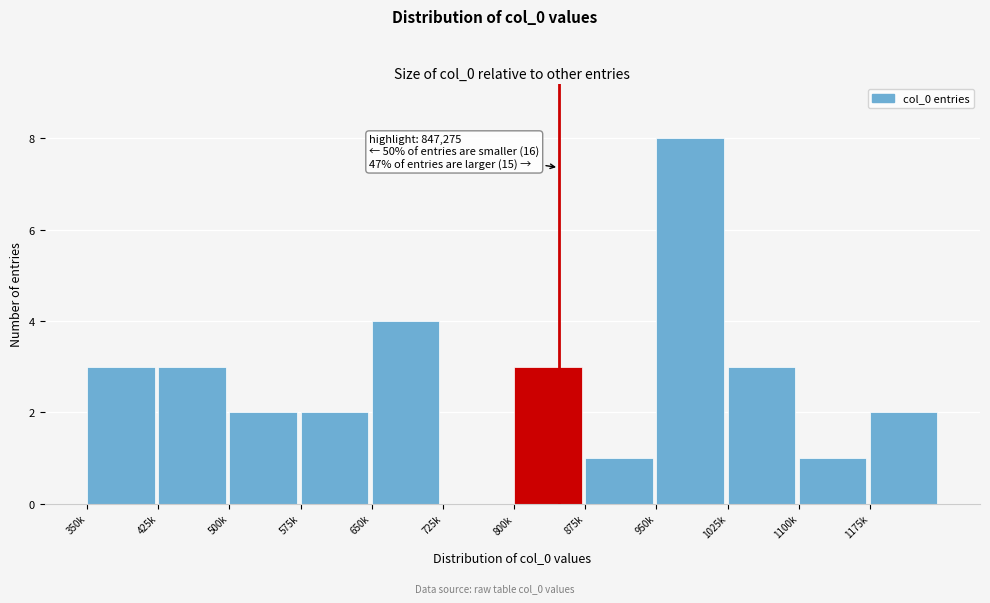

Reading right to left, transcribe all the data shown in this chart.

1175k=2	1100k=1	1025k=3	950k=8	875k=1	800k=3	725k=0	650k=4	575k=2	500k=2	425k=3	350k=3